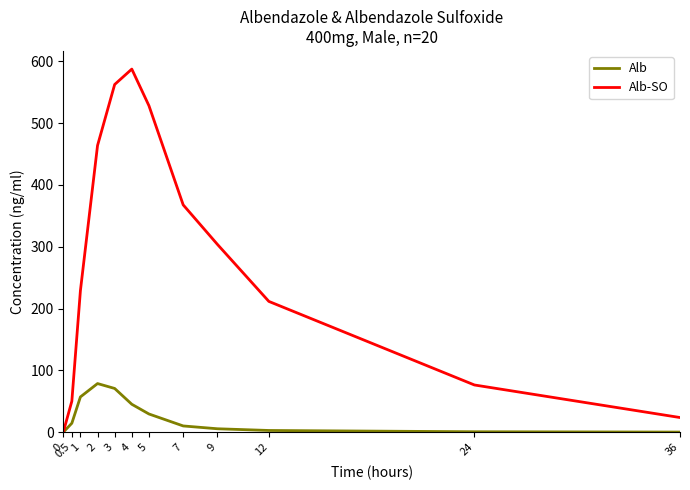

The value of Alb at 2 is 129.3. True or false?

False